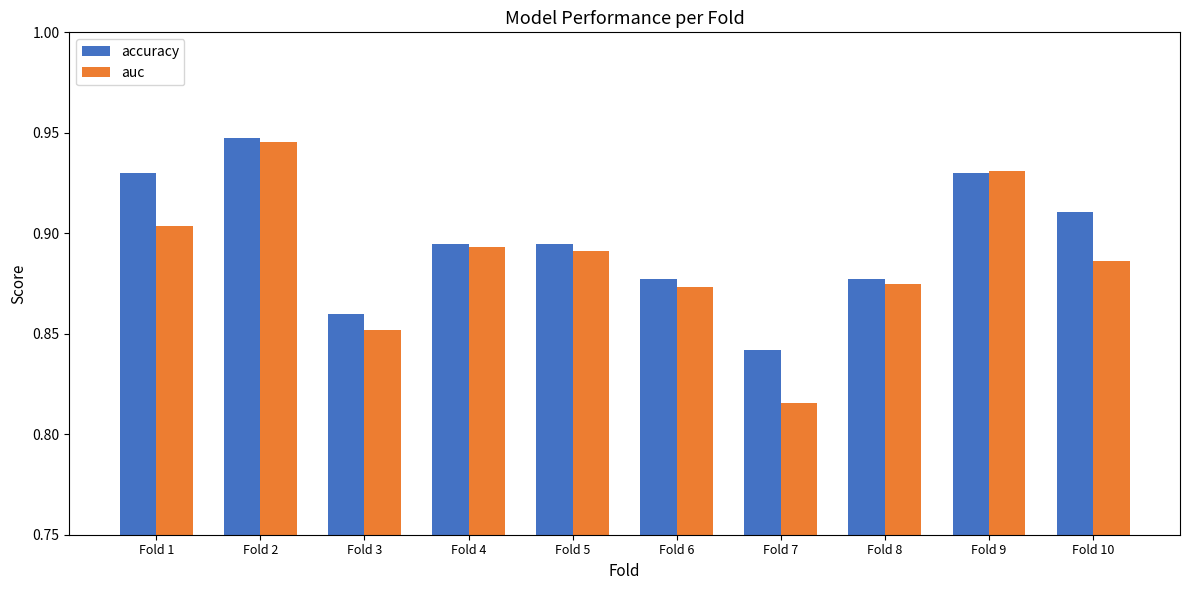

Between Fold 1 and Fold 3, which series saw the biggest shift?

accuracy